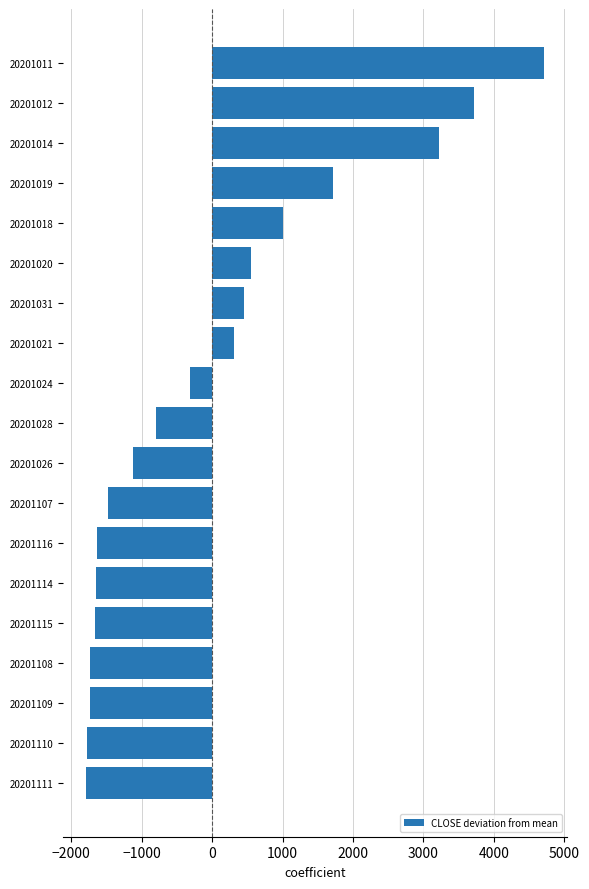

What is the difference between the maximum and minimum values?

6499.0